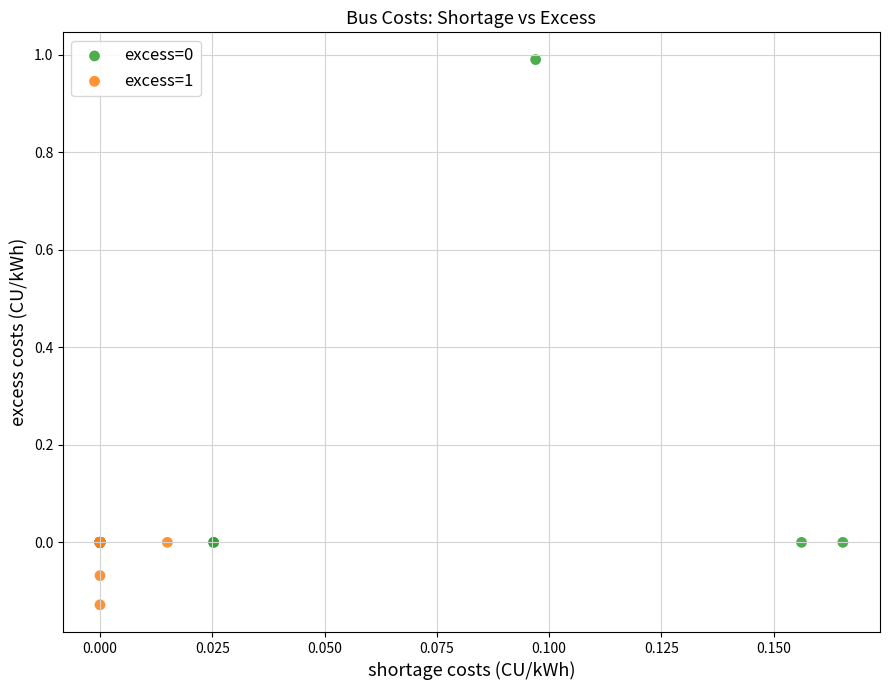

Which series reaches the maximum Y coordinate?

excess=0